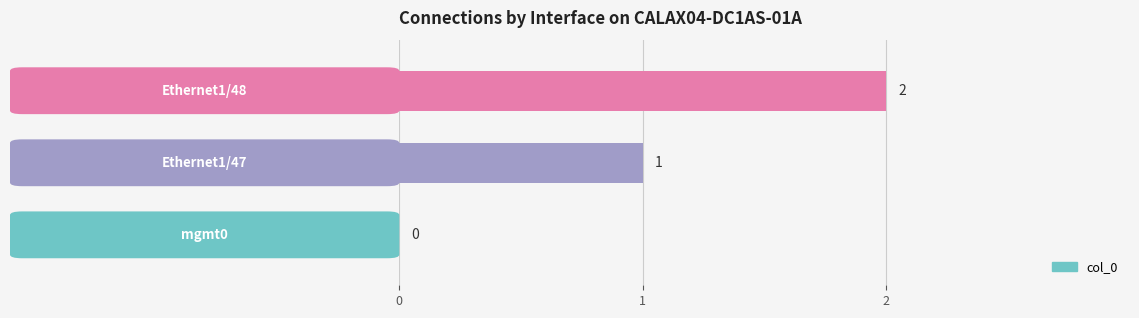

What is the sum of all values?

3